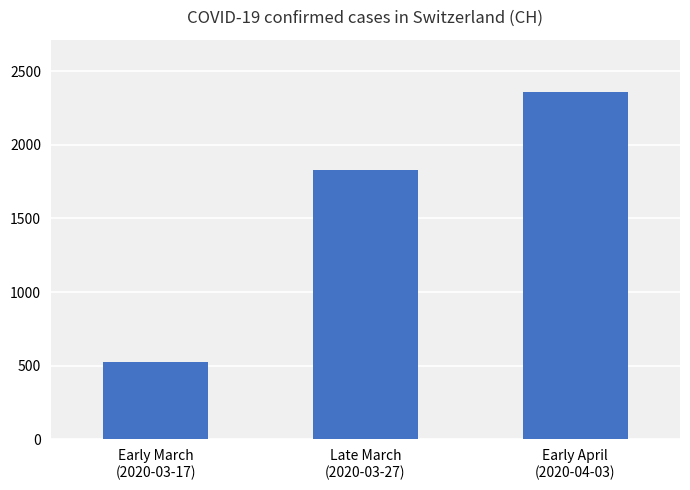

Reading right to left, what are all the values shown in this chart?

2360	1830	527